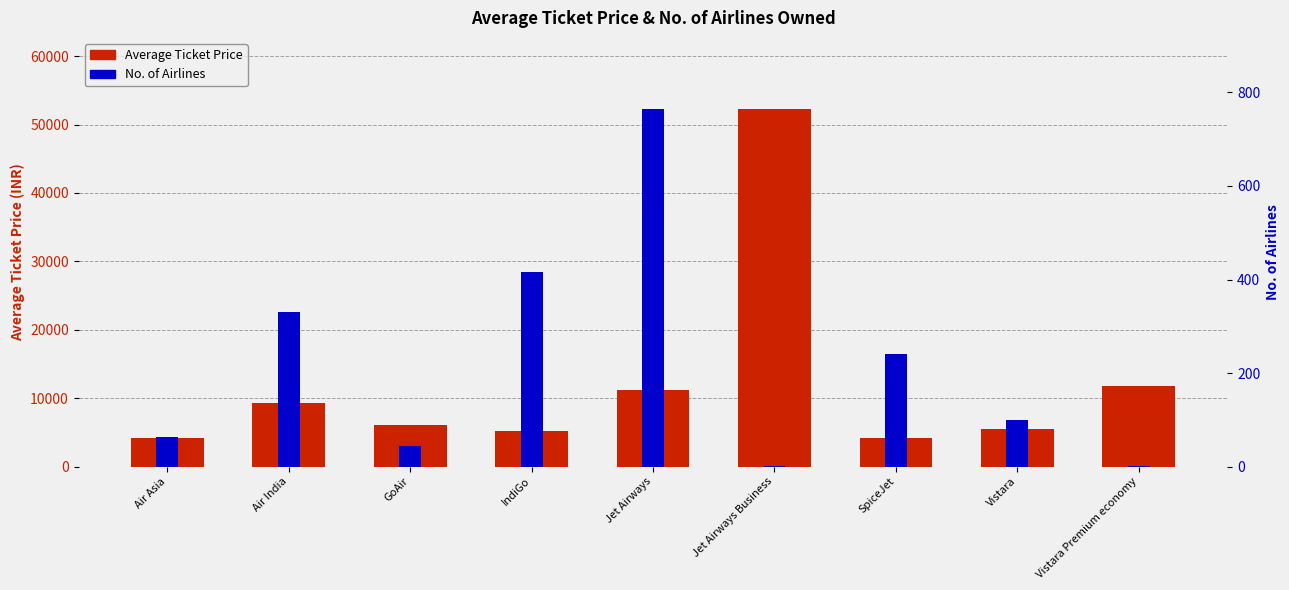

True or false: Average Ticket Price has a value of 2419.0 at SpiceJet.

False